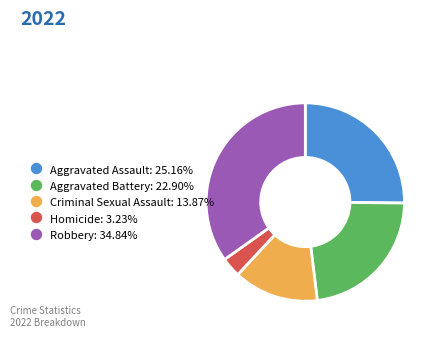

The Aggravated Assault slice represents 16% of the pie. True or false?

False